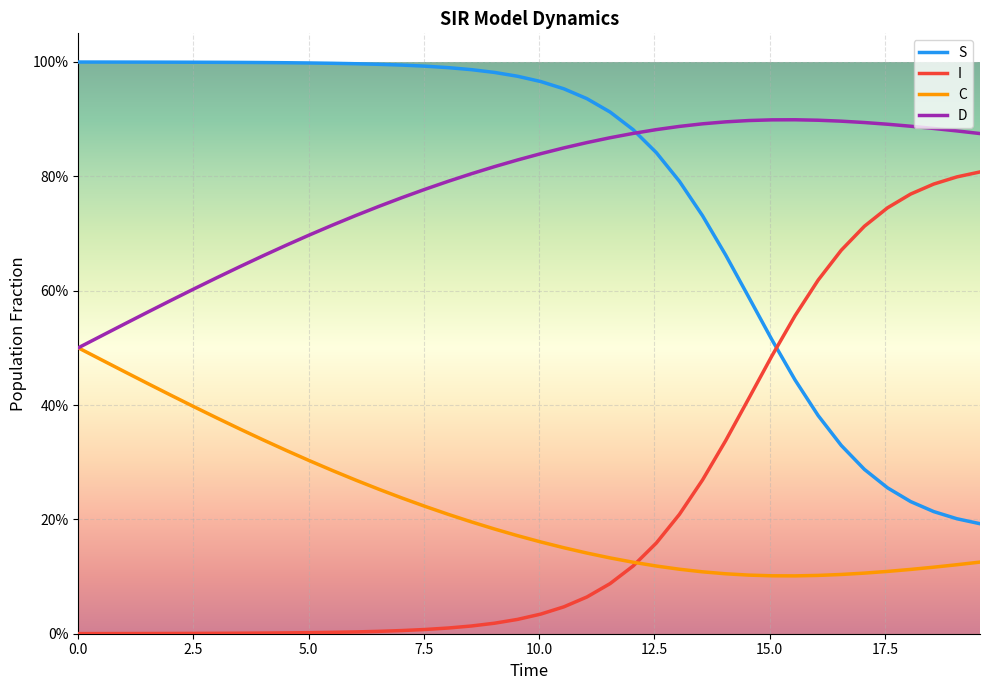

Does the chart have visible grid lines?

Yes